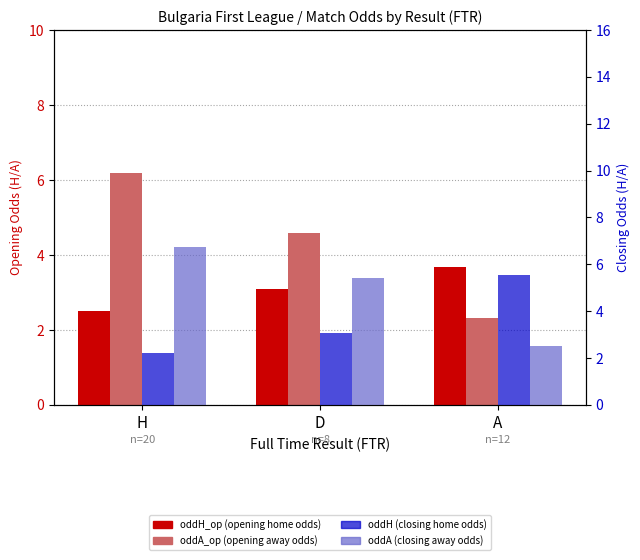

At which label does oddH_op first exceed 3?

D